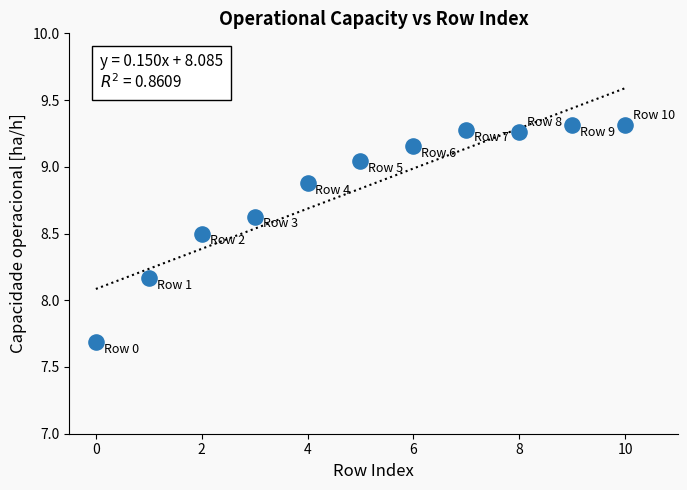

What is the range of Y values (max minus min)?

1.6